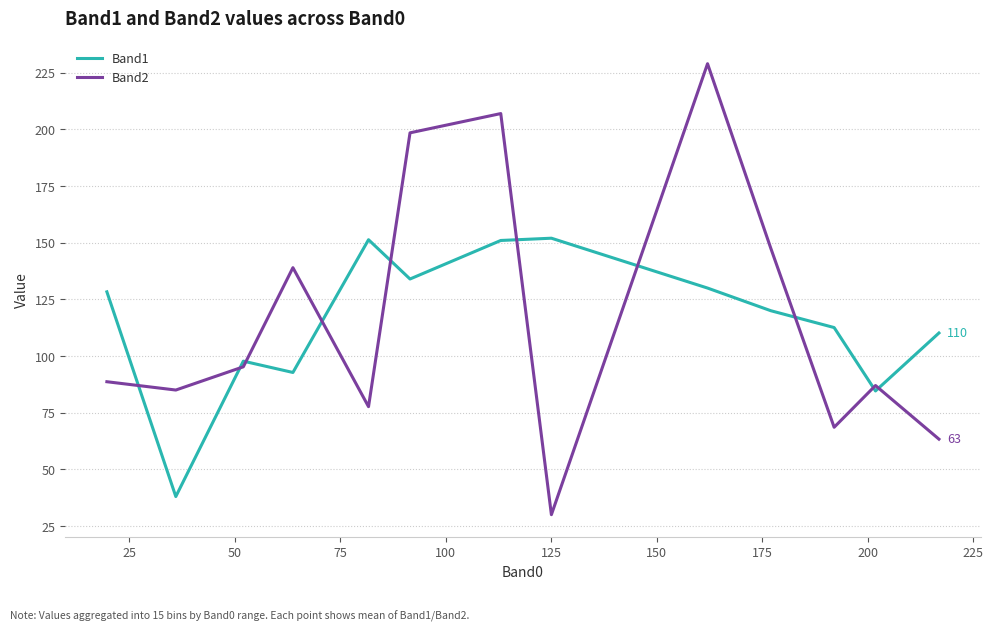

True or false: Band2 and Band1 cross at least once.

True